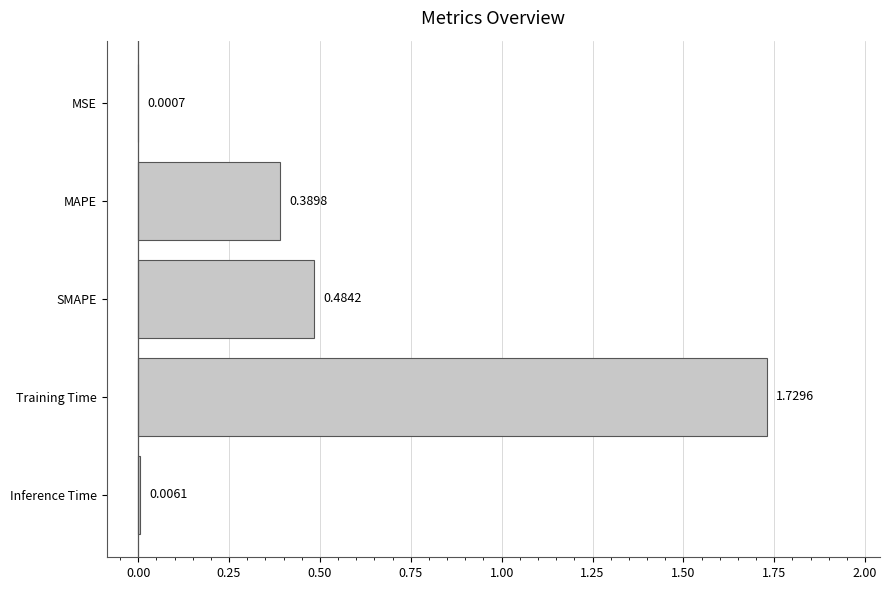

What is the sum of the values at MAPE and SMAPE?

0.9